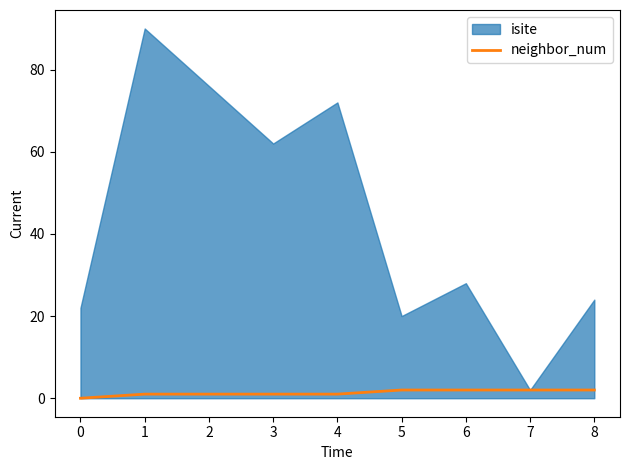

Is it true that neighbor_num equals 1 at 3?

True